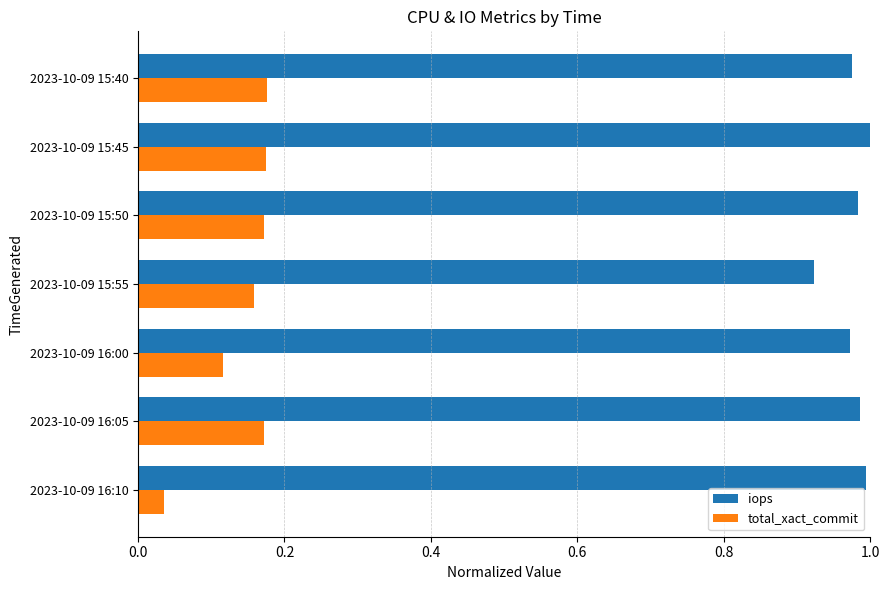

At how many categories does at least one series exceed 0?

7